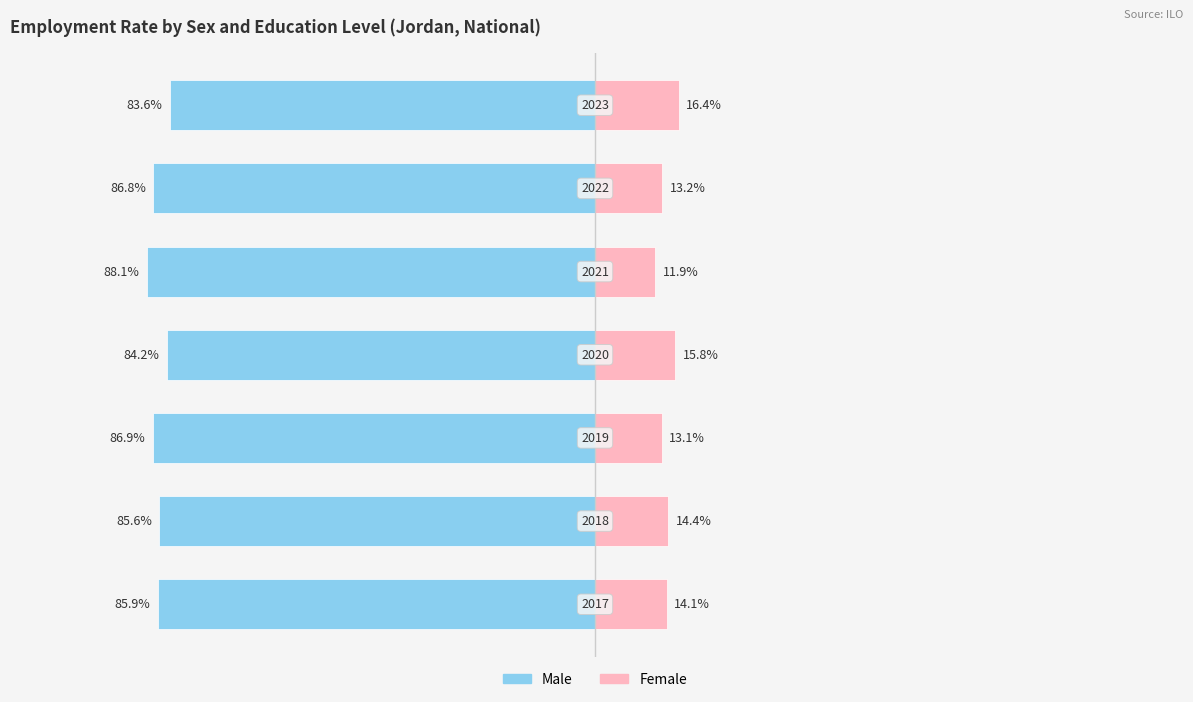

The Male series shows -85.9 at 0. True or false?

True